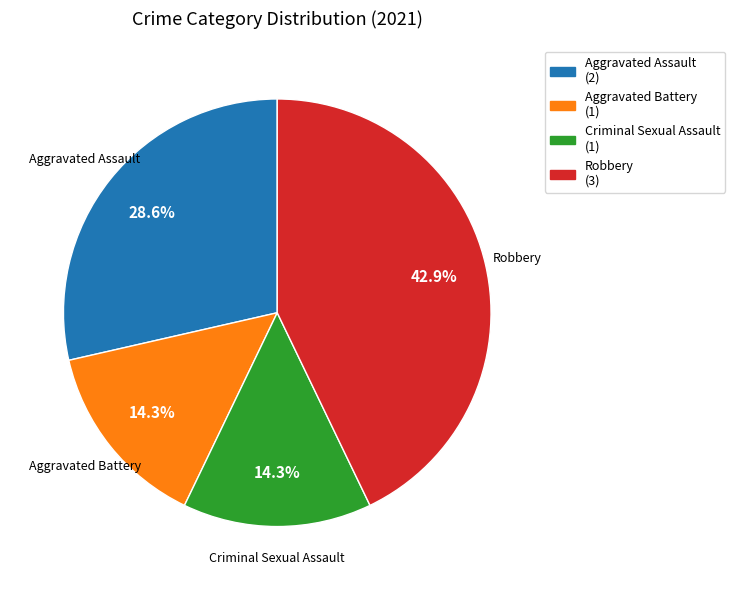

Is there a majority slice in this chart?

No